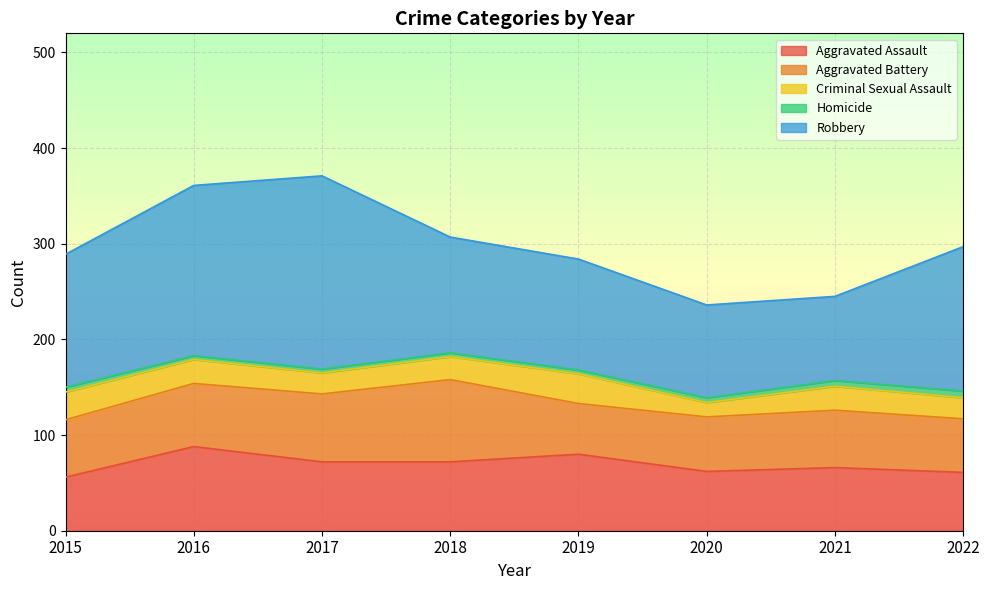

What is the total value across all series at 2018?

307